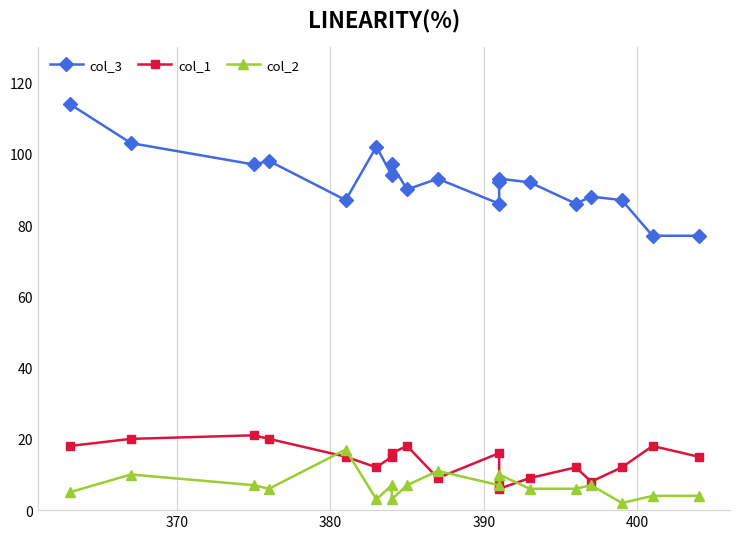

At how many categories does at least one series exceed 15?

19